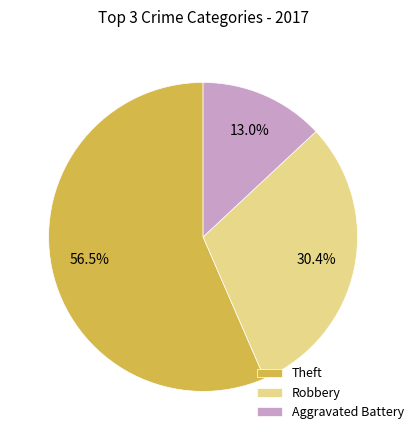

Which slice is the smallest?

Aggravated Battery